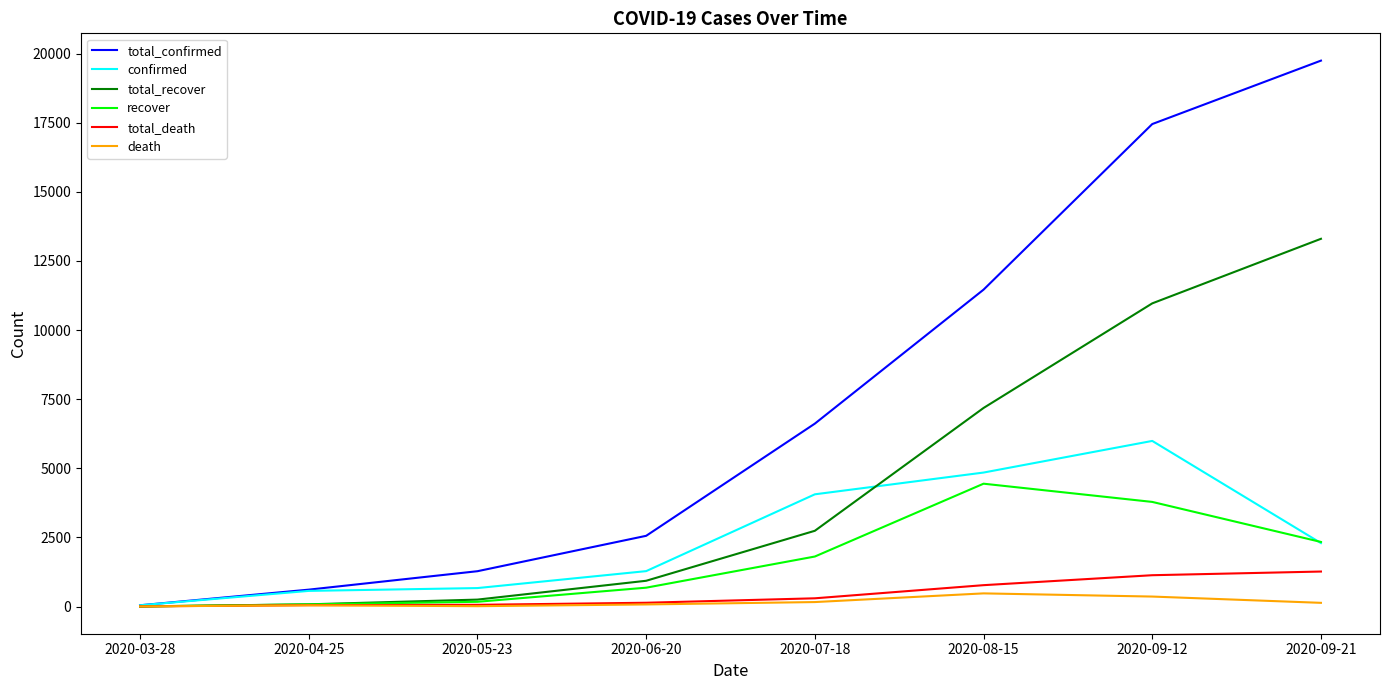

What is the highest value of the total_recover series?

13299